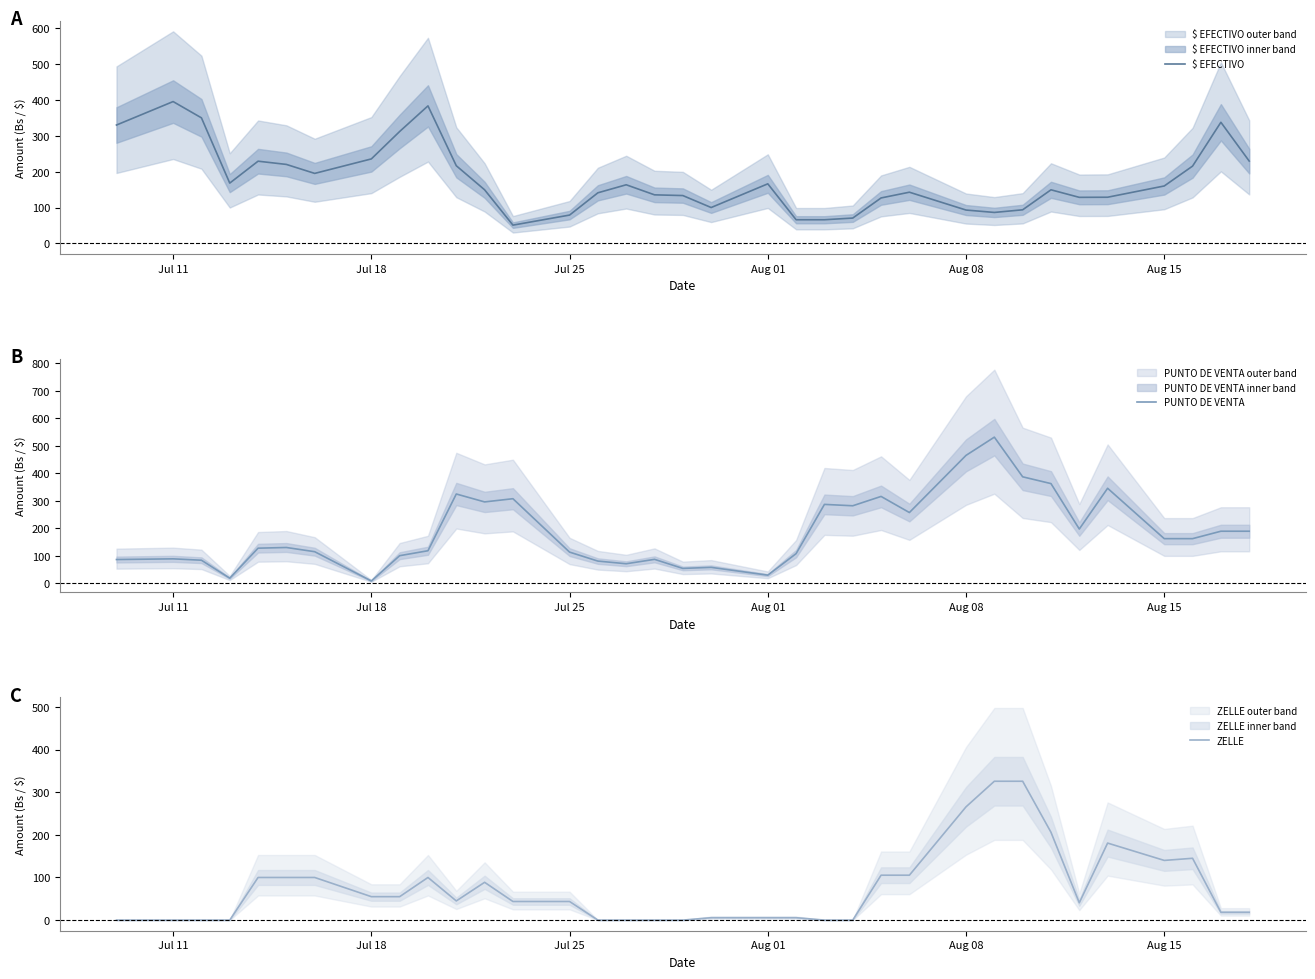

Which series has the largest total across all categories?

PUNTO DE VENTA